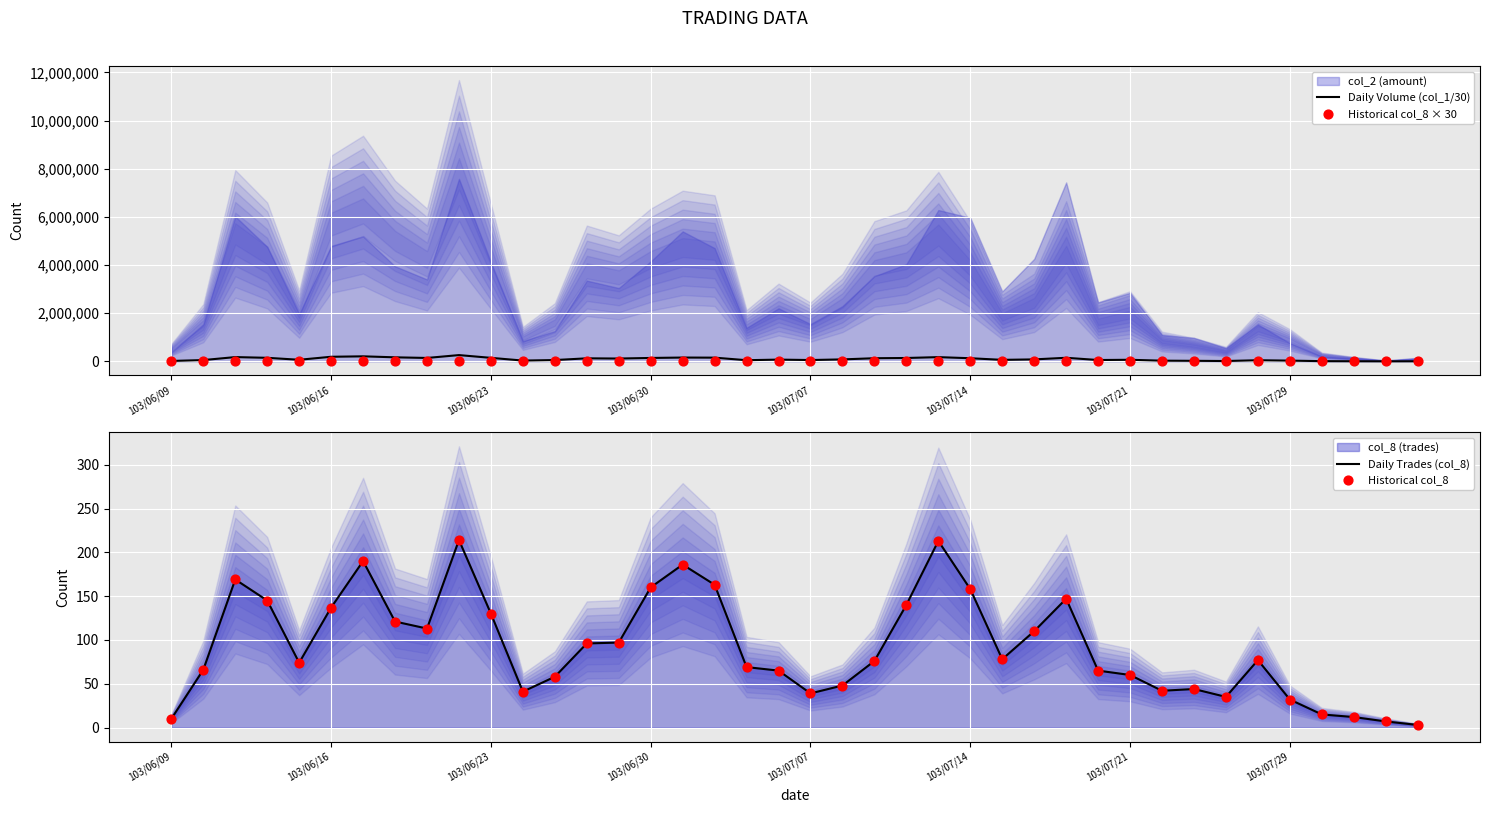

What is the highest value of the Daily Volume (col_1/30) series?

259566.7